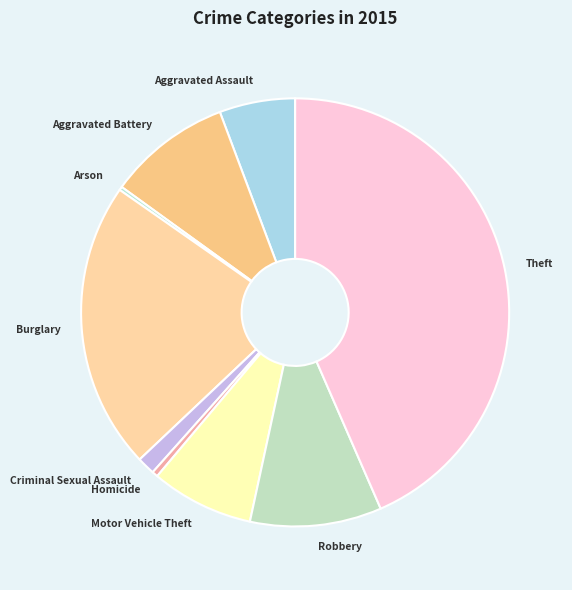

Is the sum of Robbery and Motor Vehicle Theft greater than half?

No